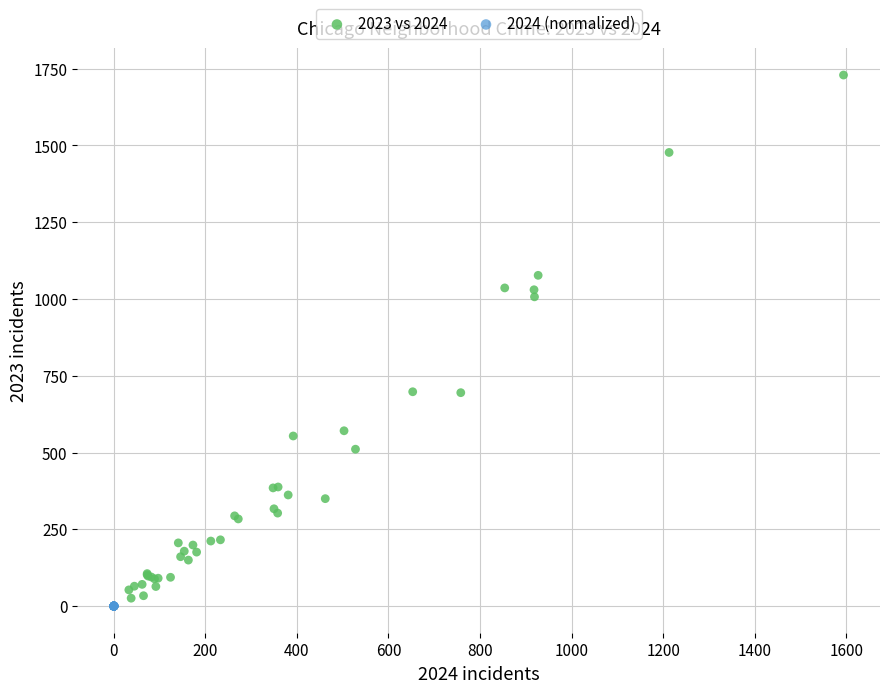

Which series contains the highest Y value?

2023 vs 2024